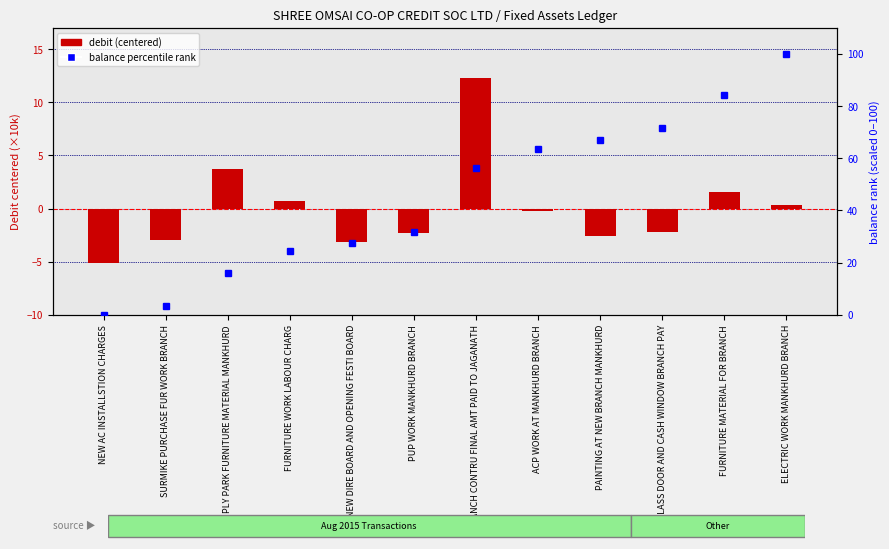

Which series changed the most between PUP WORK MANKHURD BRANCH and FURNITURE MATERIAL FOR BRANCH?

balance percentile rank